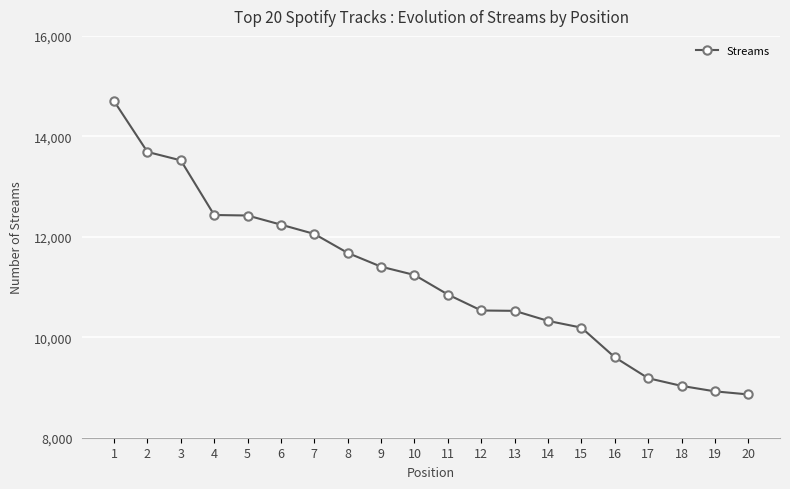

What is the value of the 16th point from the left?

9602